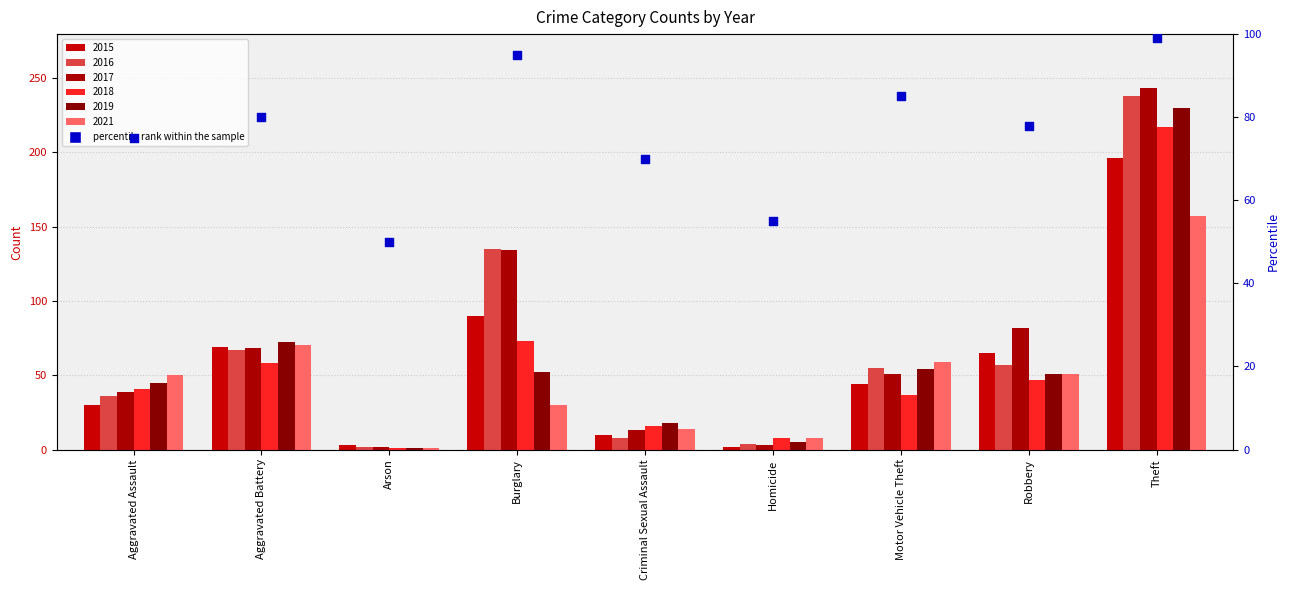

Between Aggravated Assault and Homicide, which is larger?

Aggravated Assault